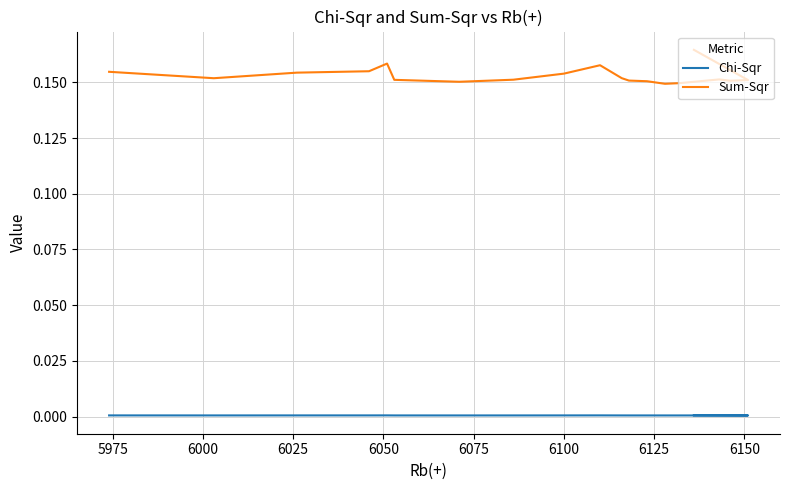

What is the lowest value of the Sum-Sqr series?

0.1